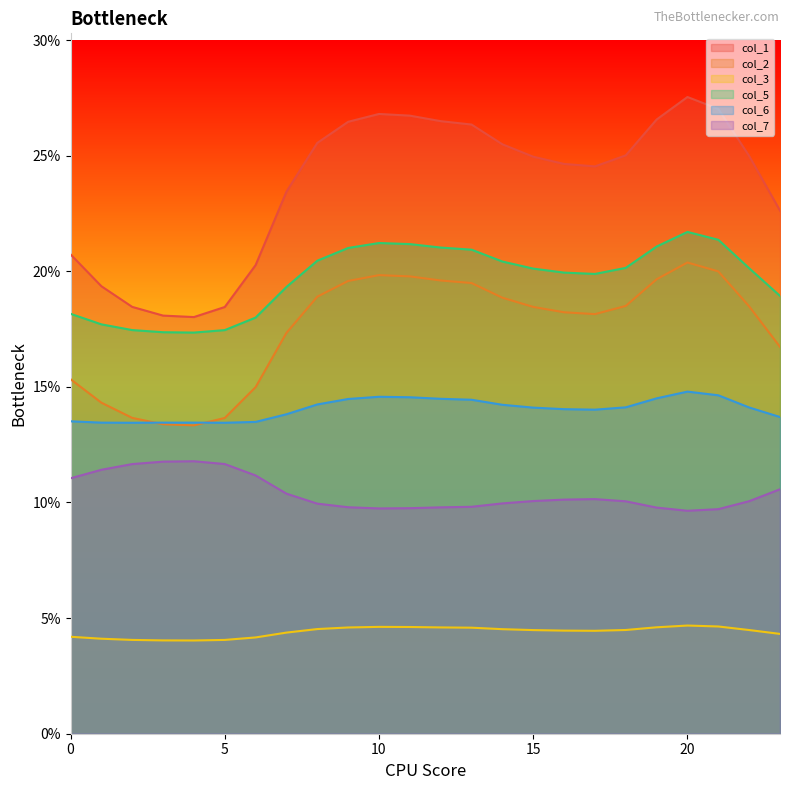

How many lines are shown in the chart?

6